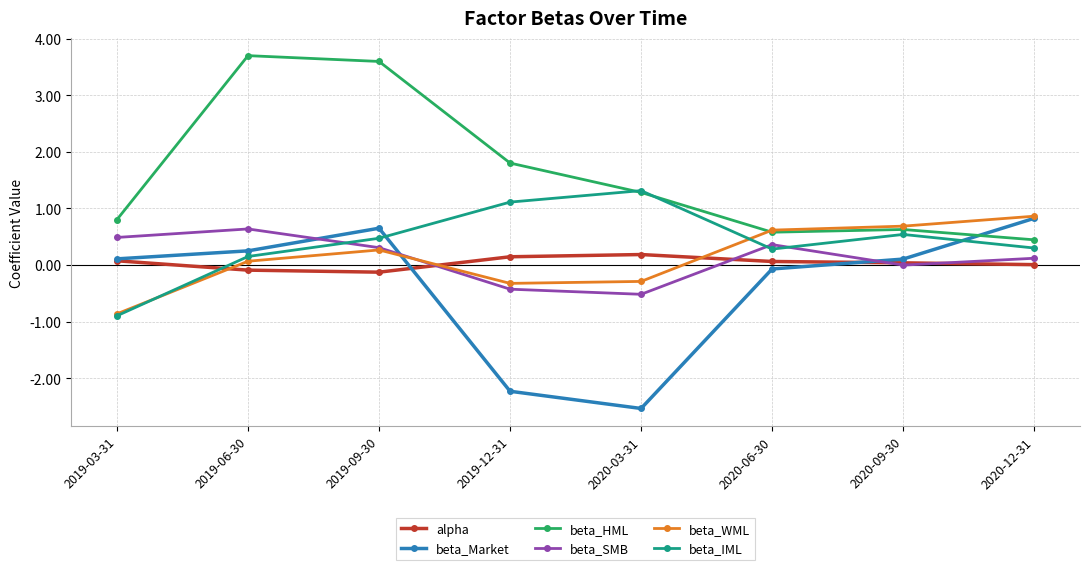

True or false: alpha has more than 2 points higher than both neighbors.

False